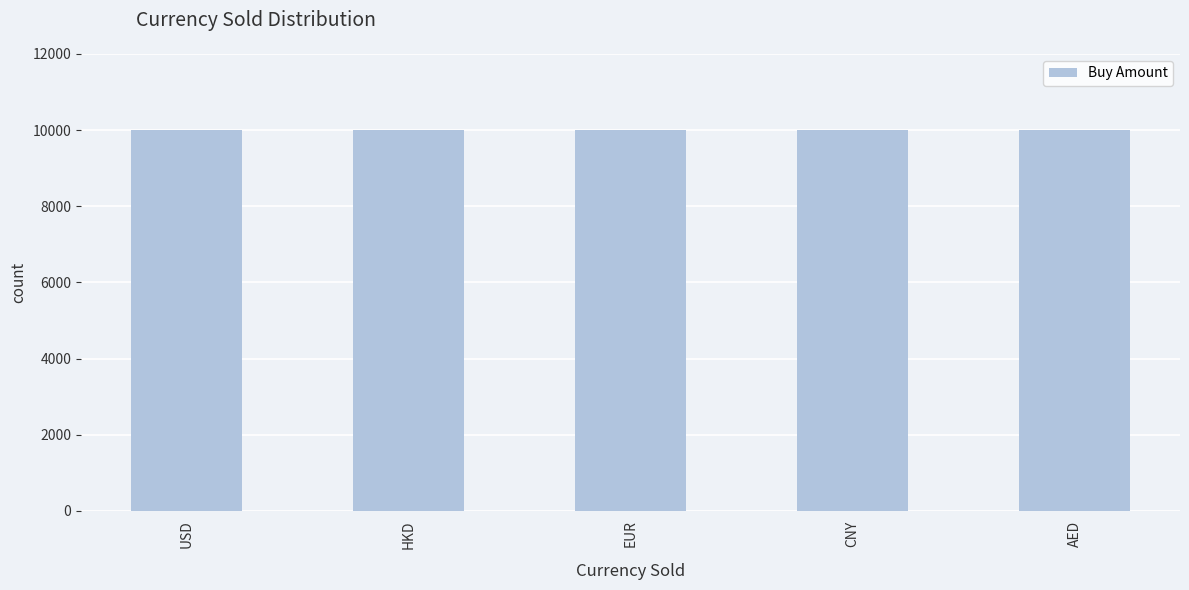

What is the value of the 2nd bar from the left?

10001